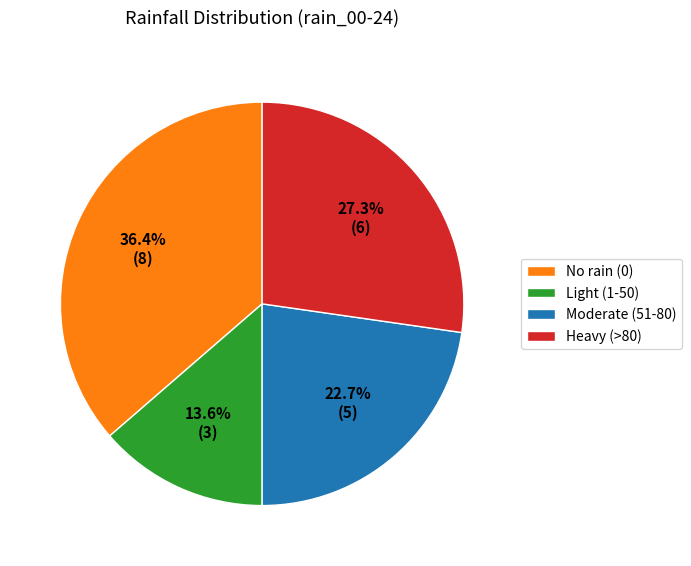

To the nearest percent, what is the difference between the largest and smallest slice percentages?

23%